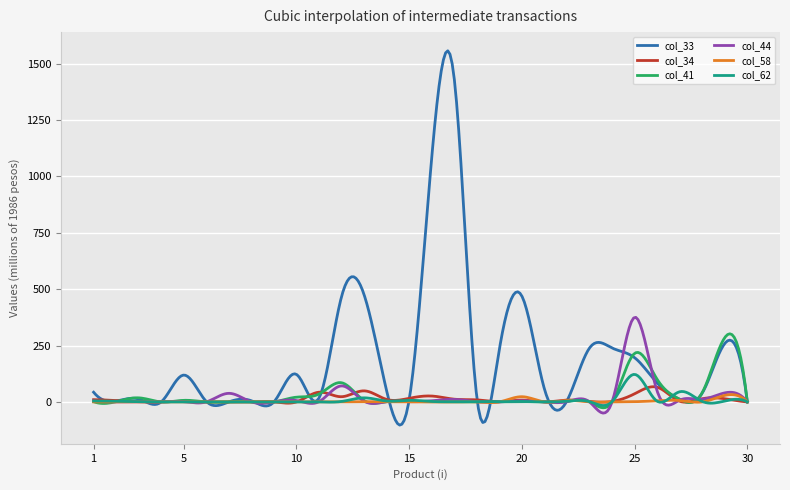

Which series has the widest spread of values?

col_33